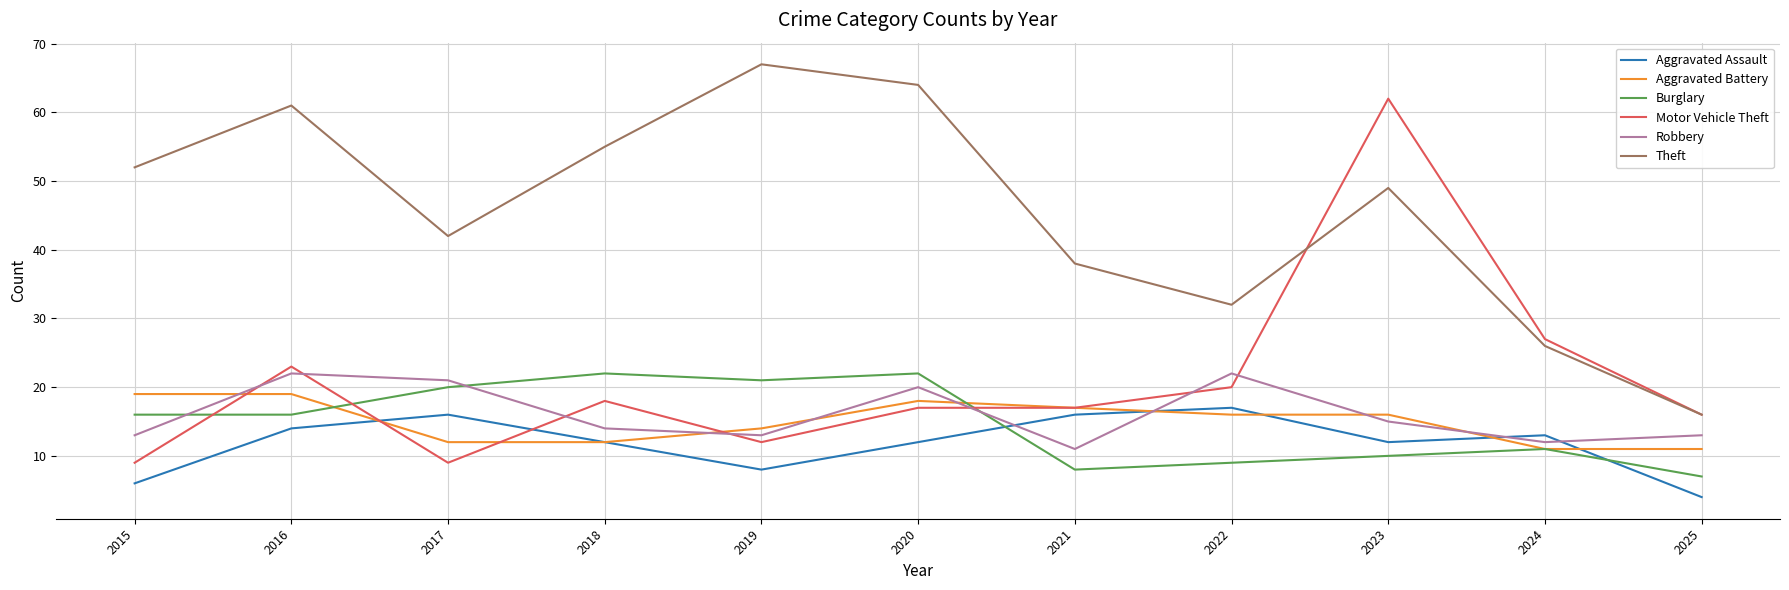

What is the total value across all series at 2020?

153